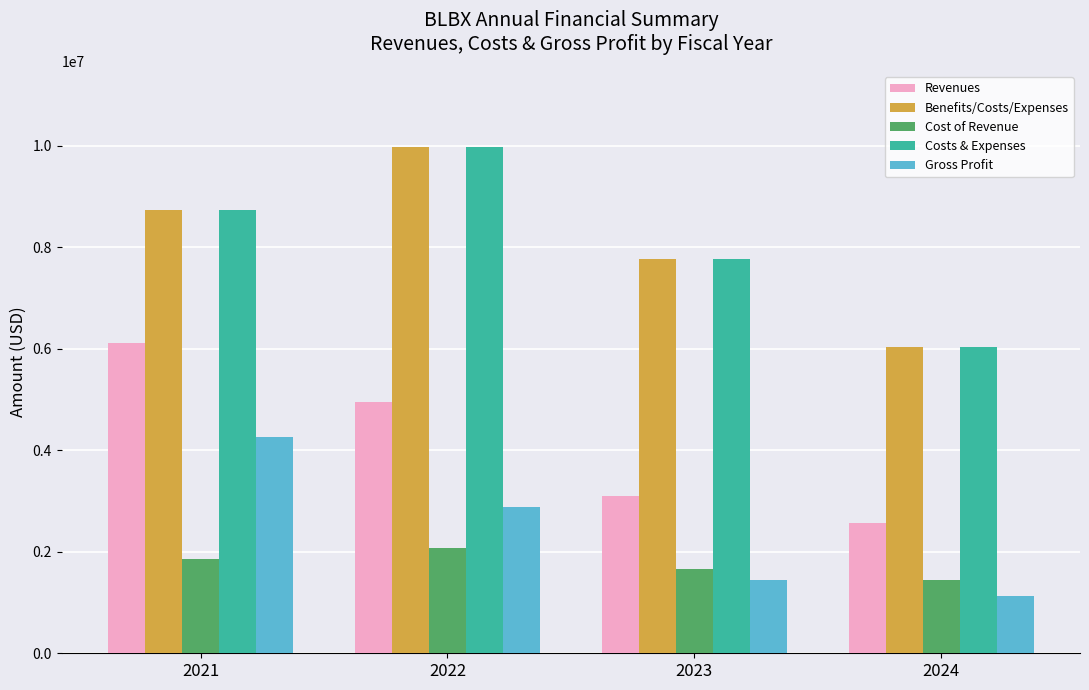

What is the smallest value displayed?

1129663